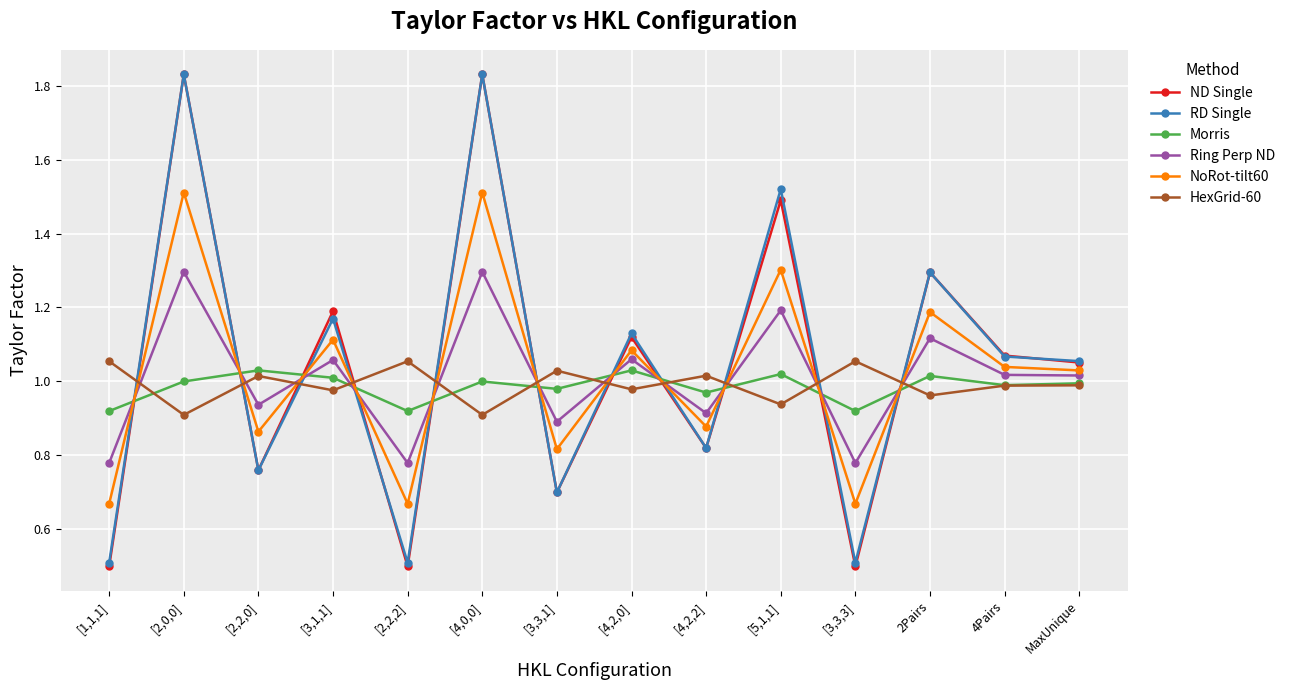

What is the difference between the maximum and second lowest values in the Morris series?

0.1